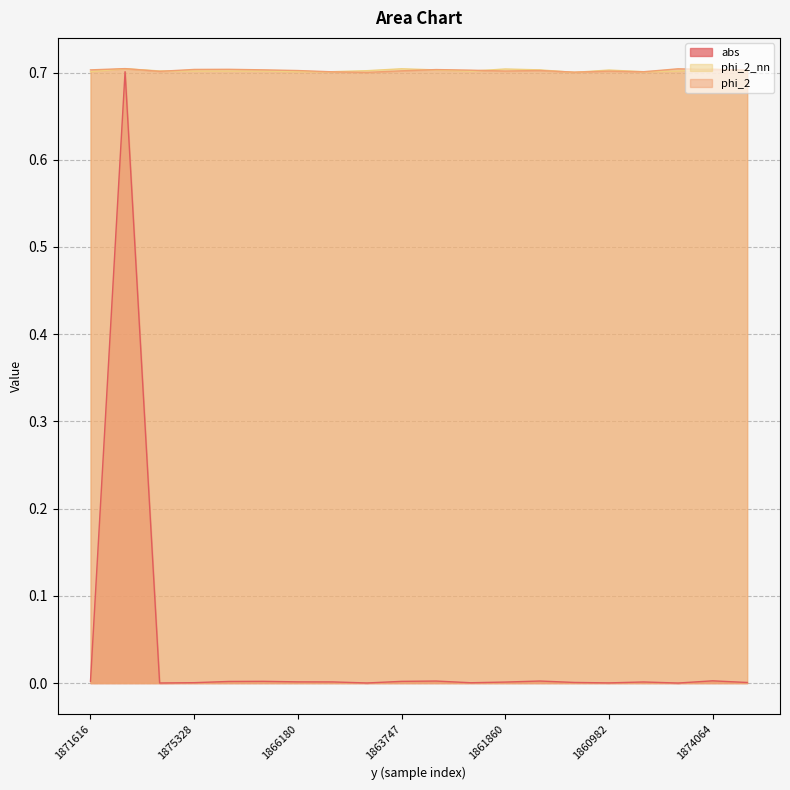

Which series has the largest total across all categories?

phi_2